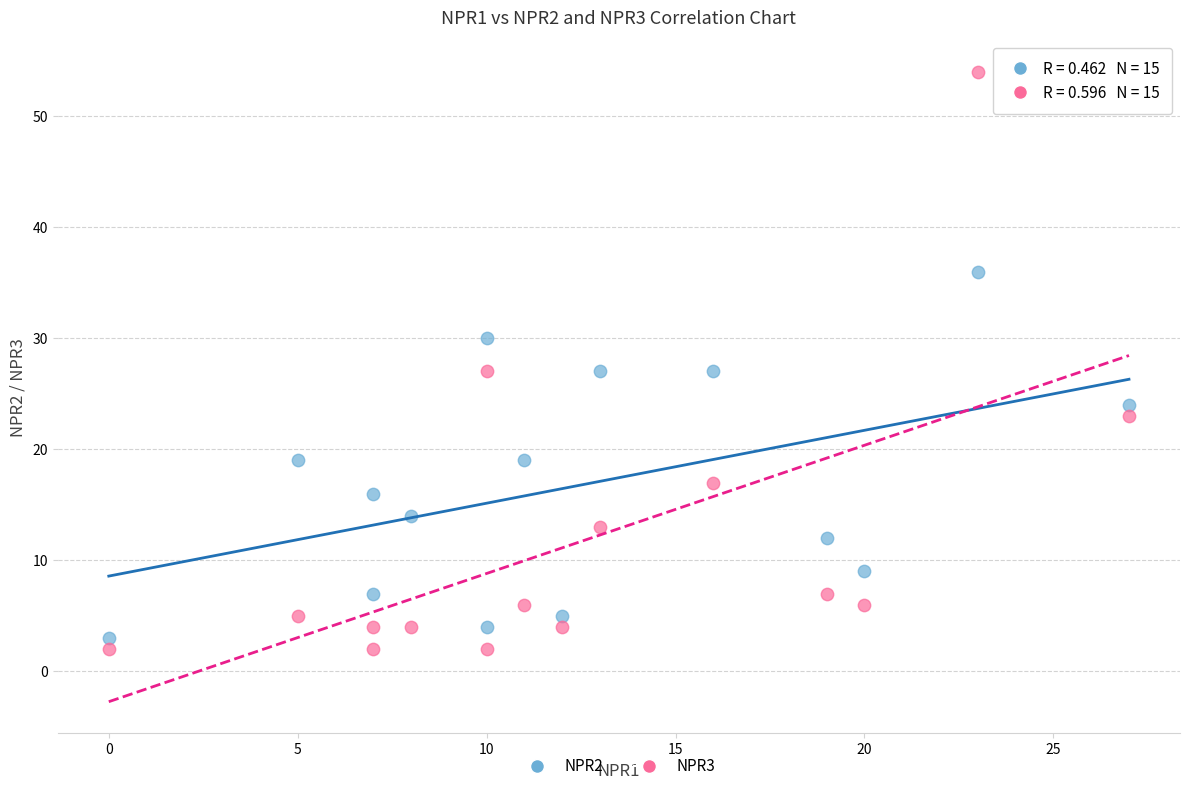

What are all the series names shown in the legend?

NPR2, NPR3